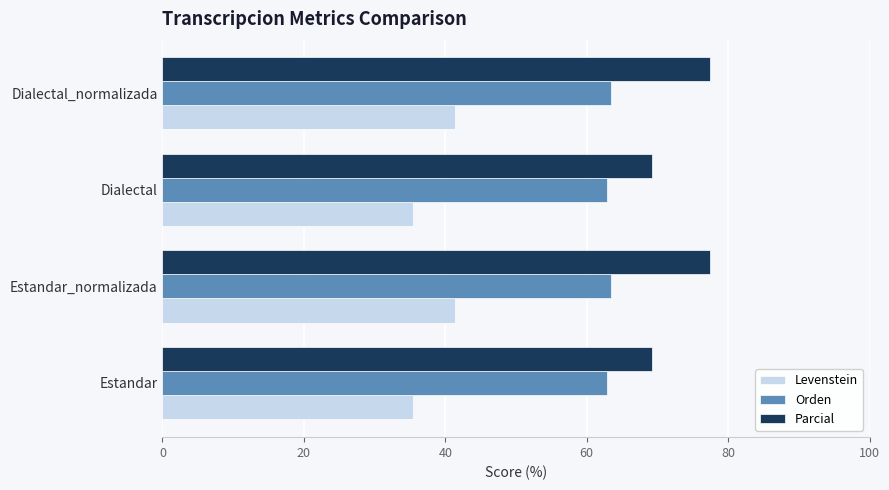

Rank the series by their maximum value, from lowest to highest.

Levenstein, Orden, Parcial